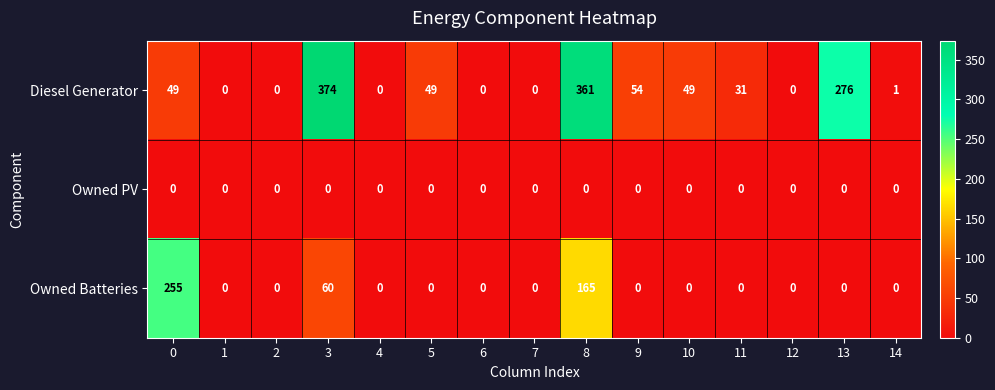

At which category does the chart reach its peak across all series?

3